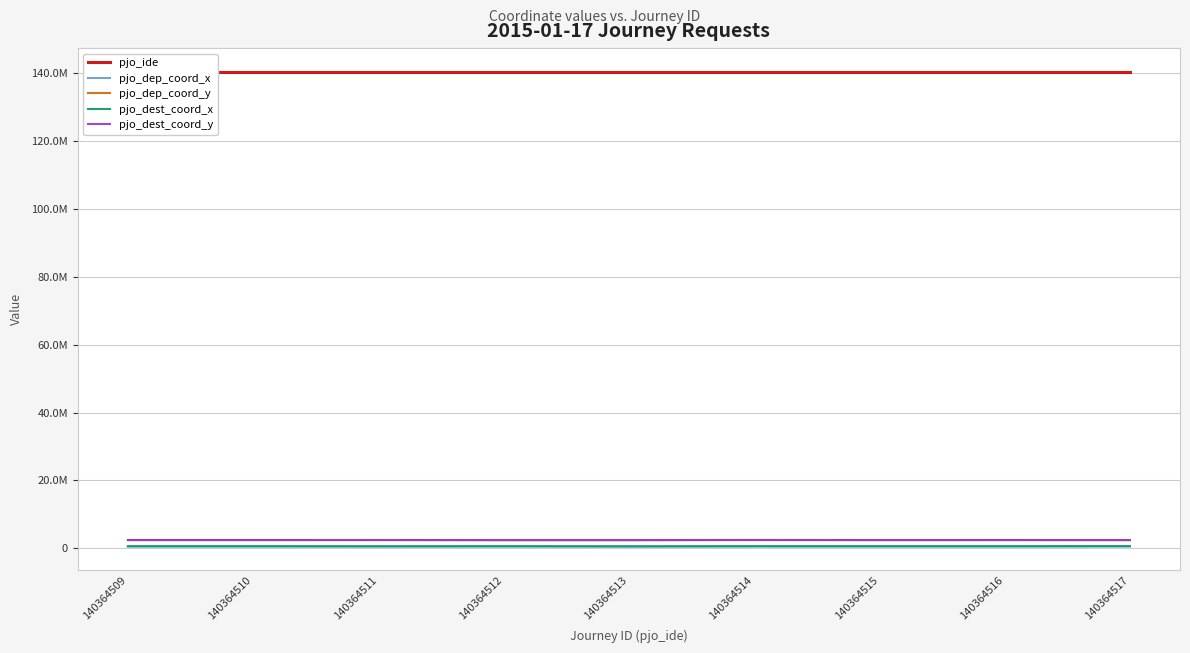

Where does the pjo_dep_coord_x series first go above 602341?

140364512